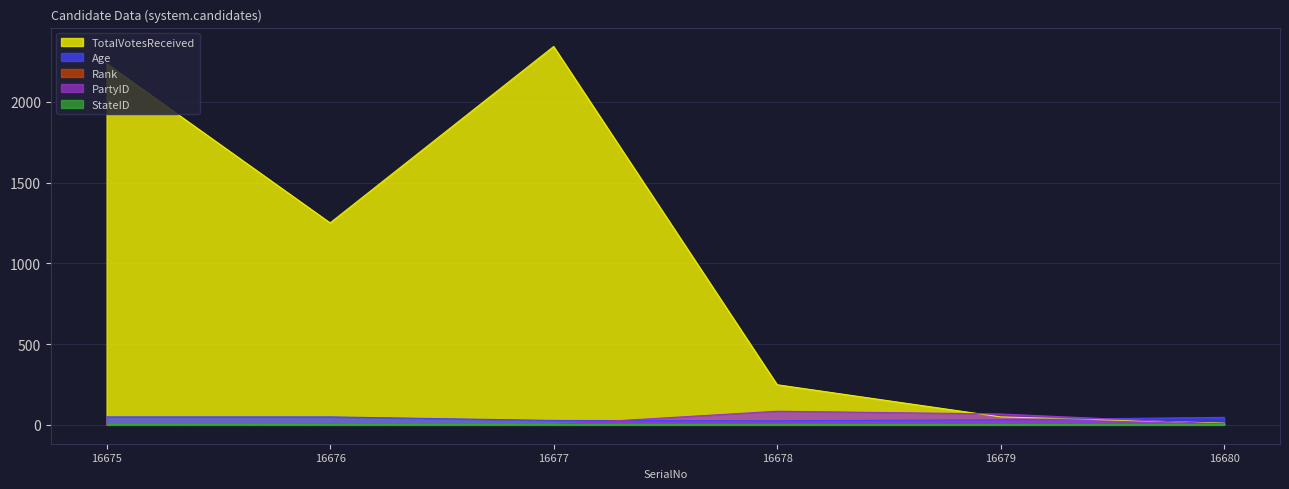

Where is the first local minimum for Age?

16678